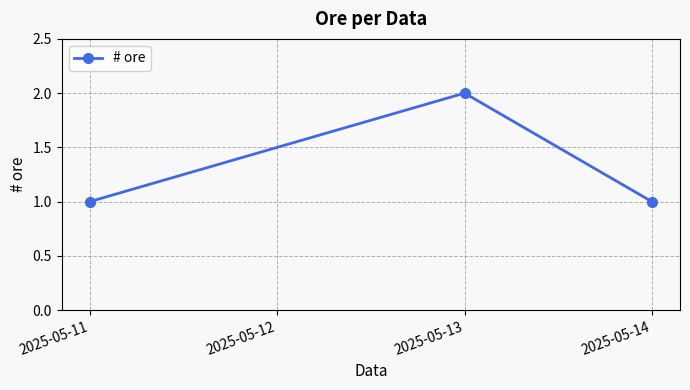

Does the chart have visible grid lines?

Yes